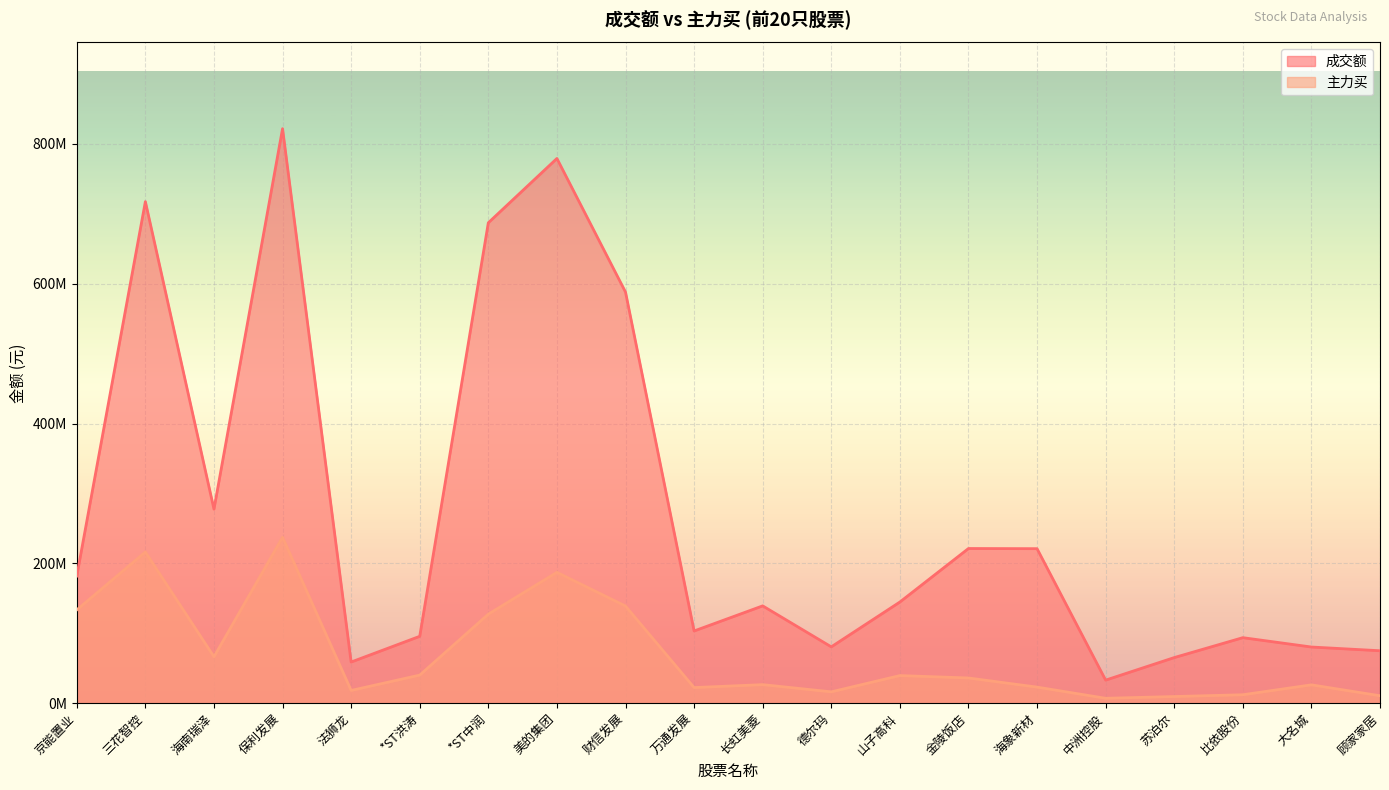

Which label corresponds to the largest value in the chart?

保利发展